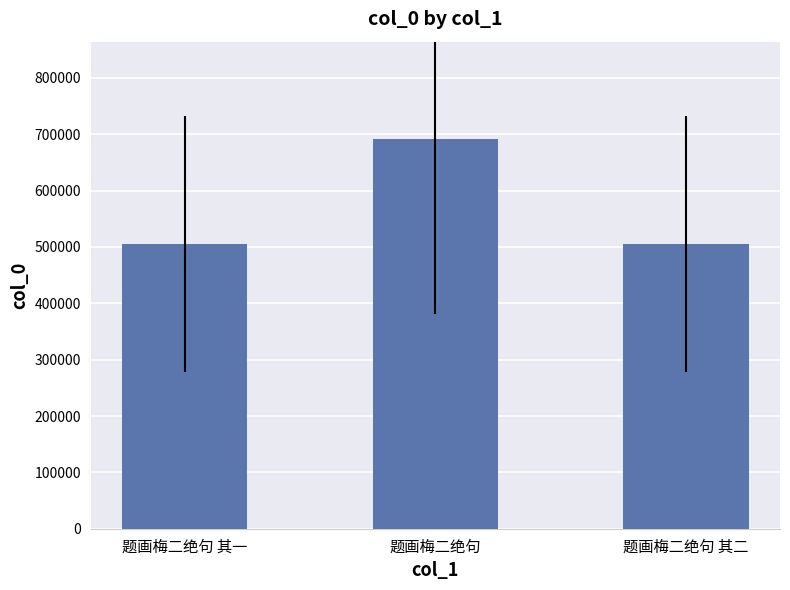

What is the change in value from 题画梅二绝句 其一 to 题画梅二绝句?

+185836